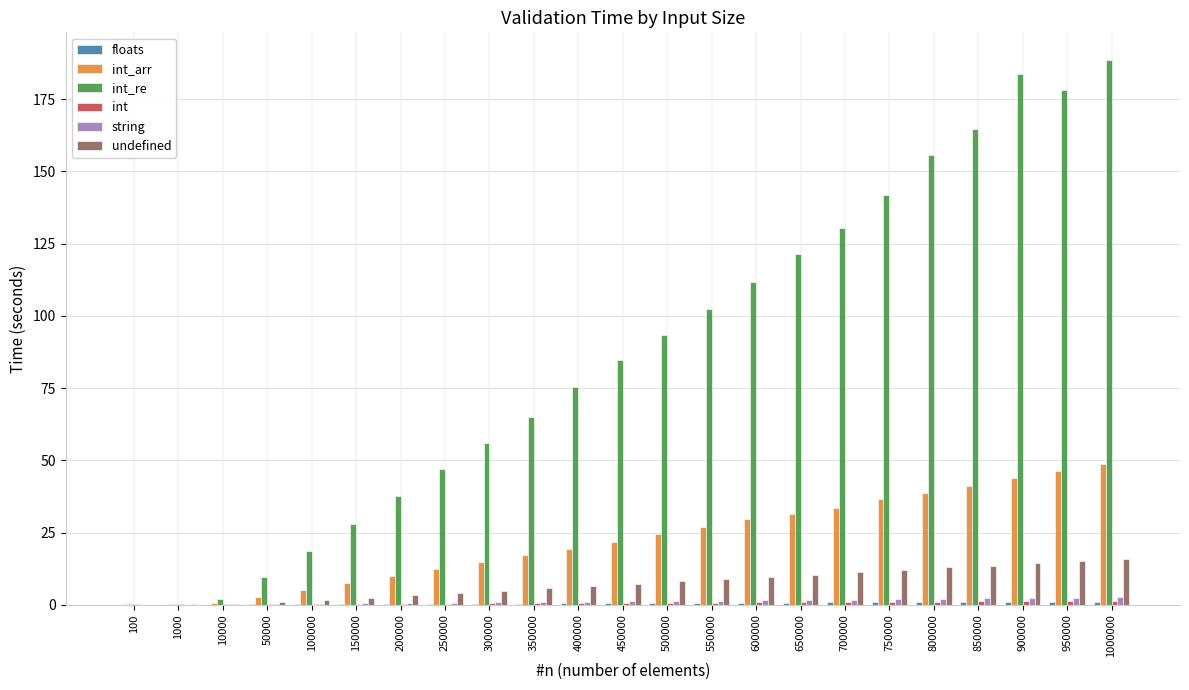

Are the bars grouped side by side (vs. stacked)?

Yes